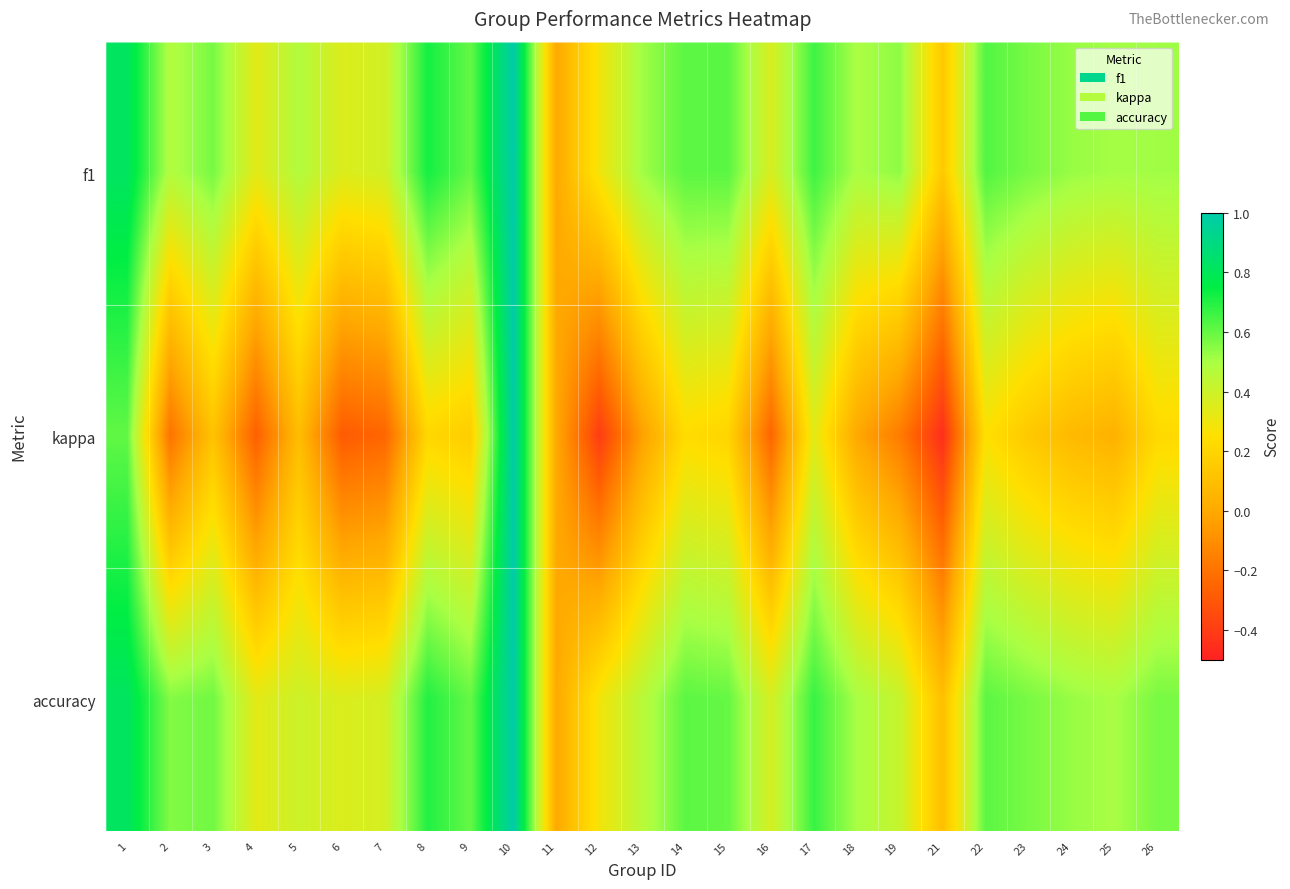

List the series in order of their peak value, highest first.

f1, kappa, accuracy